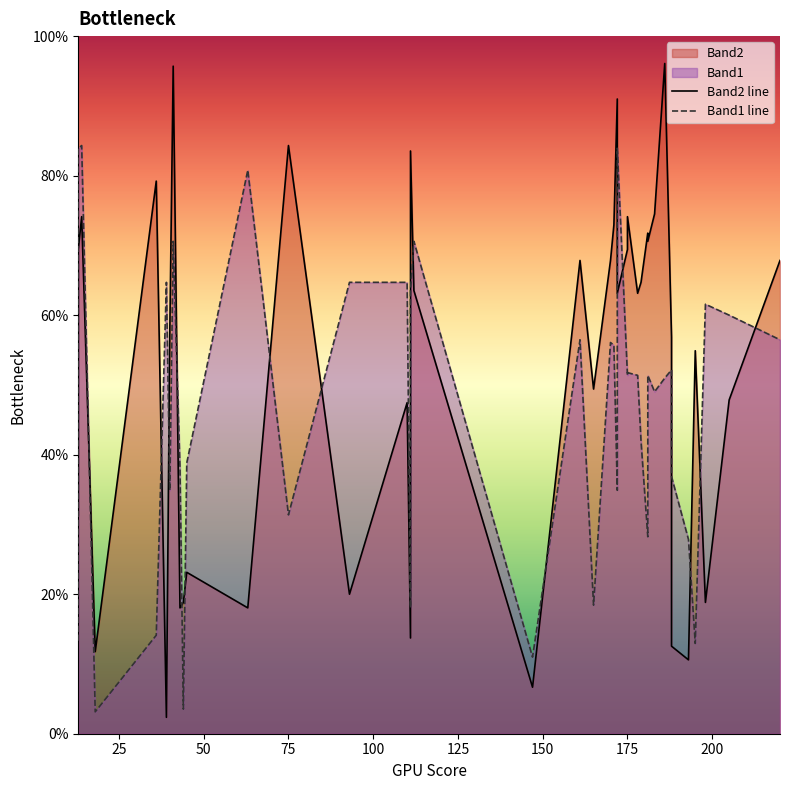

Which series has the widest spread of values?

Band2 line